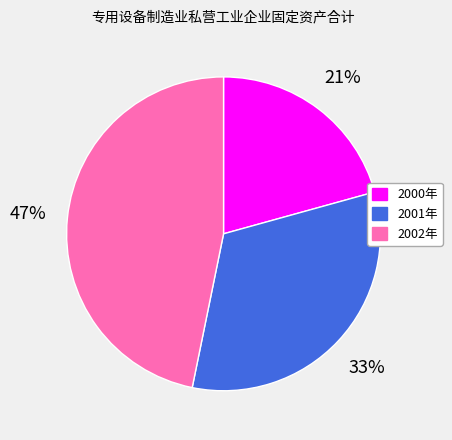

Do 2000年 and 2001年 together represent more than half of the pie?

Yes